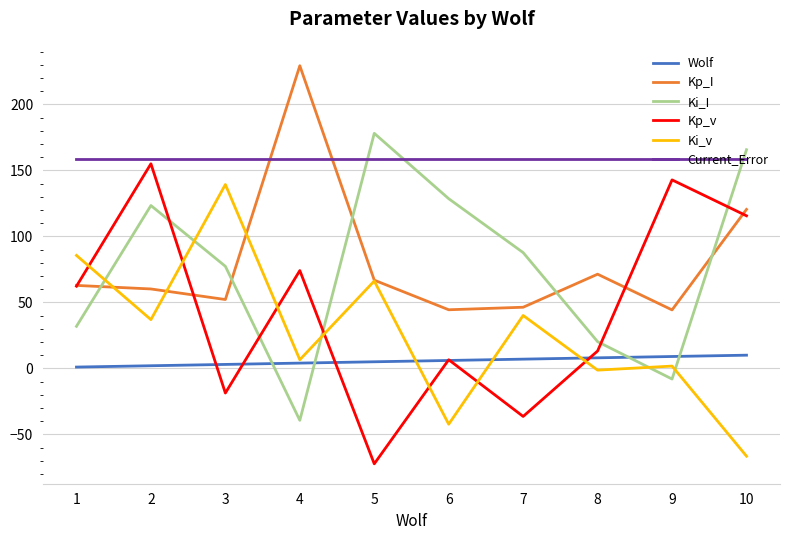

How many lines are shown in the chart?

6